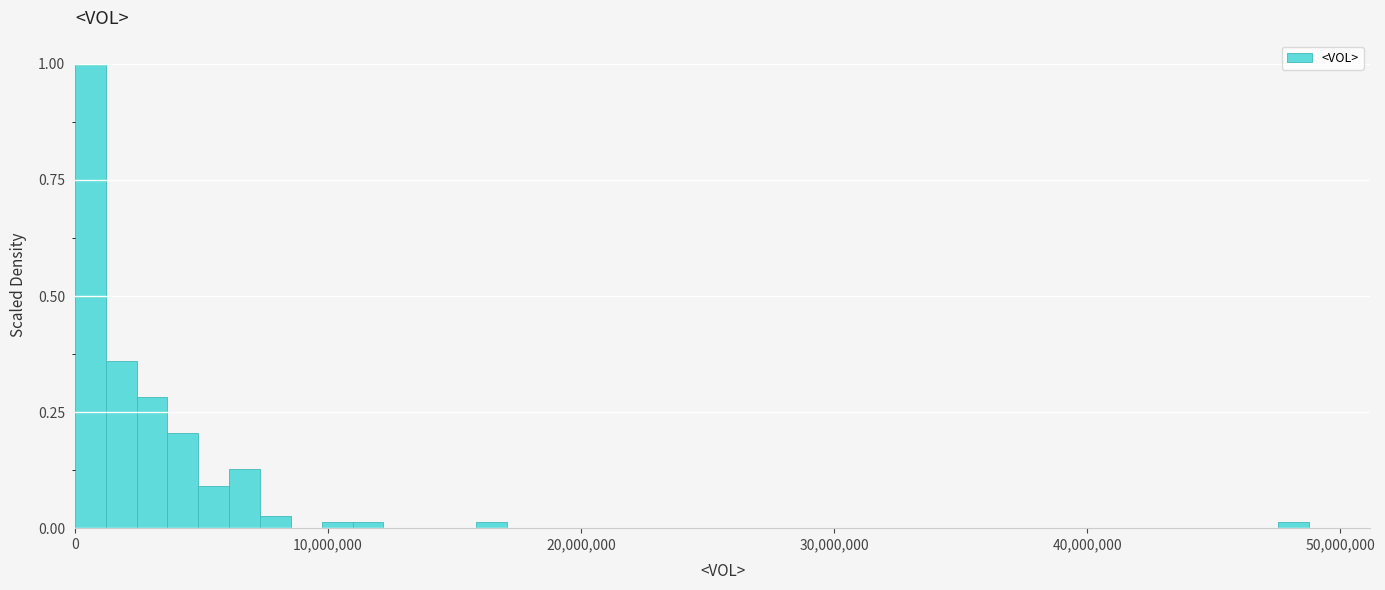

Around what value on the x-axis is the tallest bar? Give the approximate position of its centre, as read against the axis.

1000000